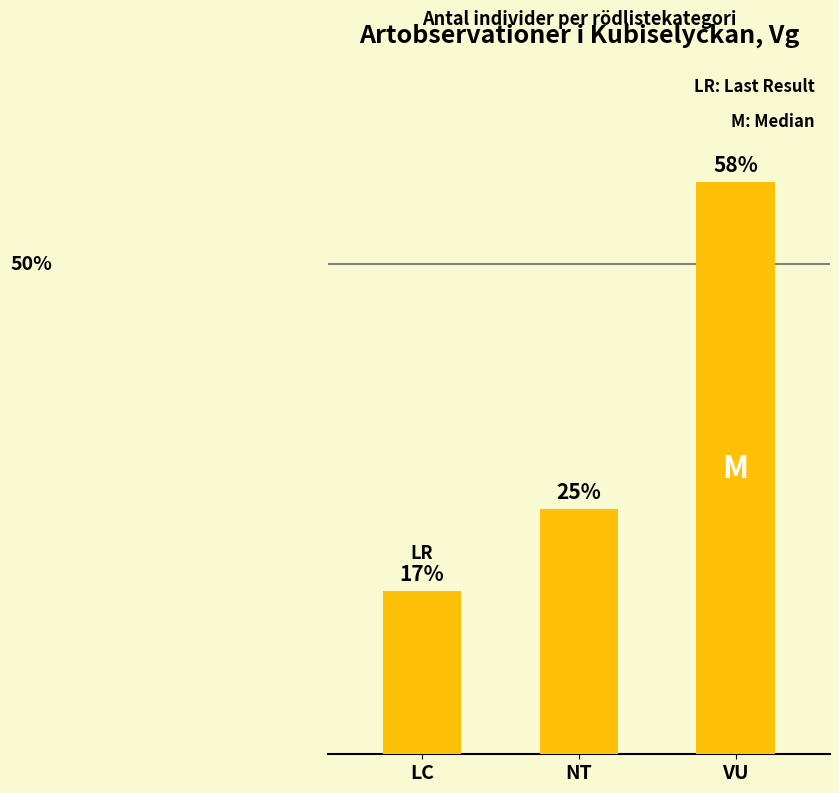

Rank the categories by value from lowest to highest.

LC, NT, VU